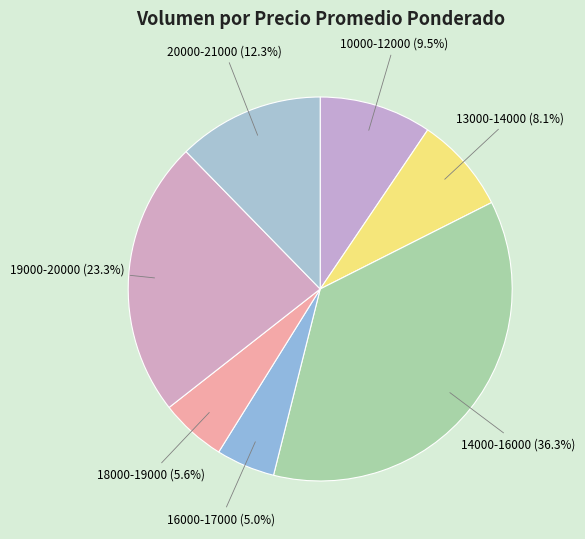

Between 13000-14000 and 14000-16000, which is larger?

14000-16000